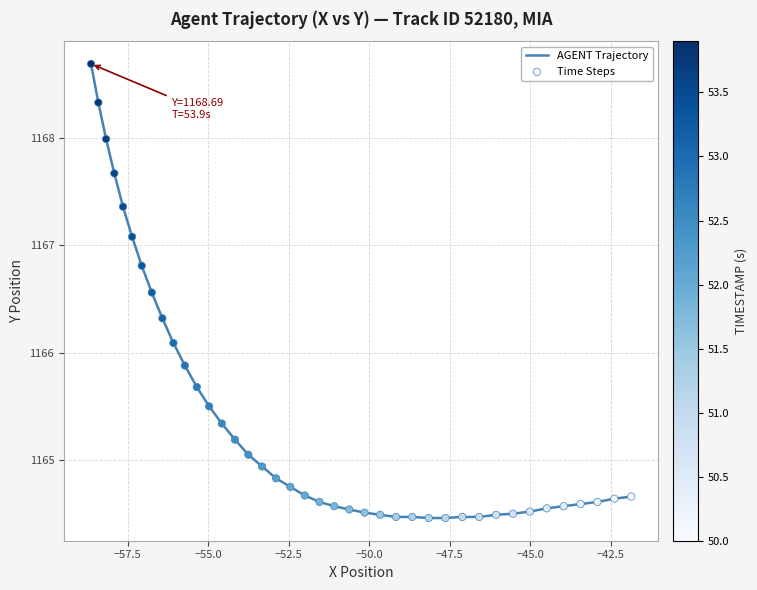

Which series has the widest spread of Y values?

AGENT Trajectory